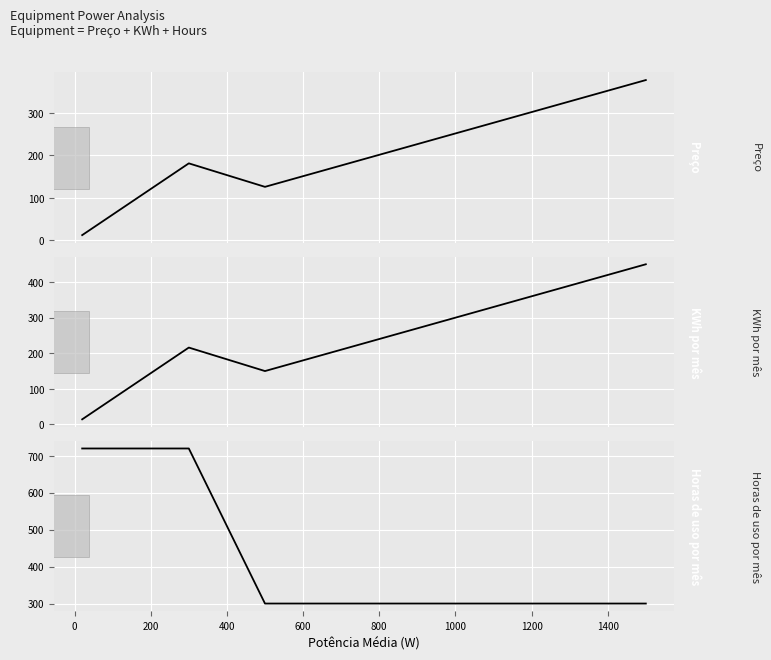

True or false: KWh por mês has a value of 304.7 at 400.

False